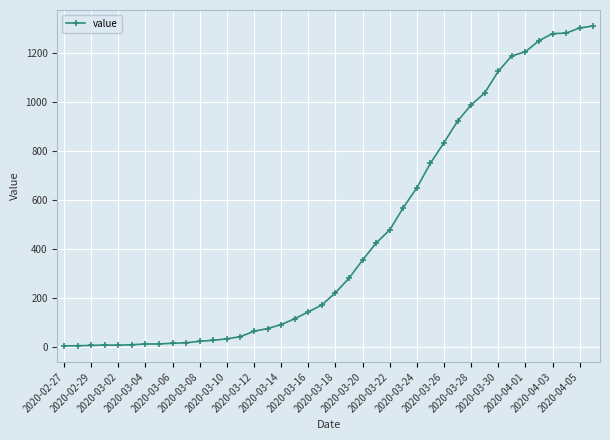

What is the average value?

460